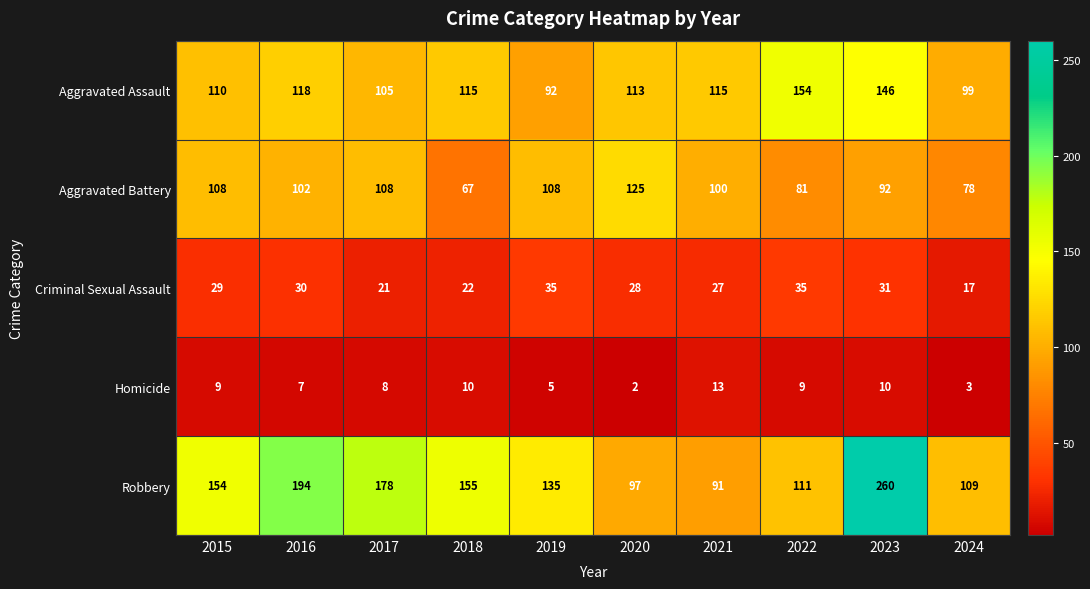

What is the spread (max minus min) of values at 2022?

145